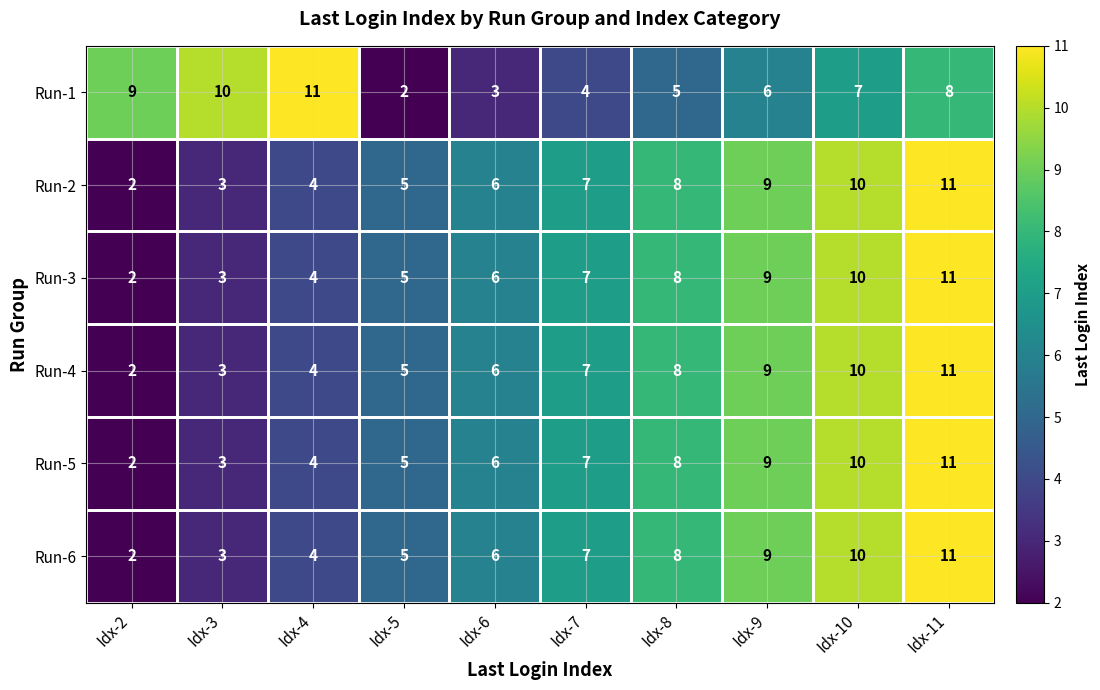

At which category is the sum across all series the highest?

Idx-11